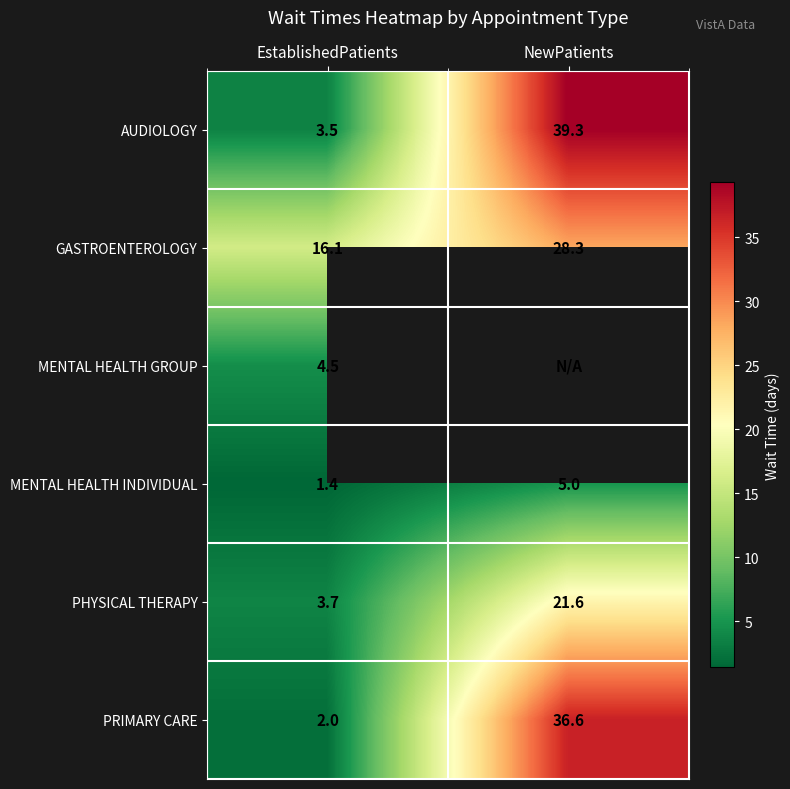

Count the number of categories in the chart.

2